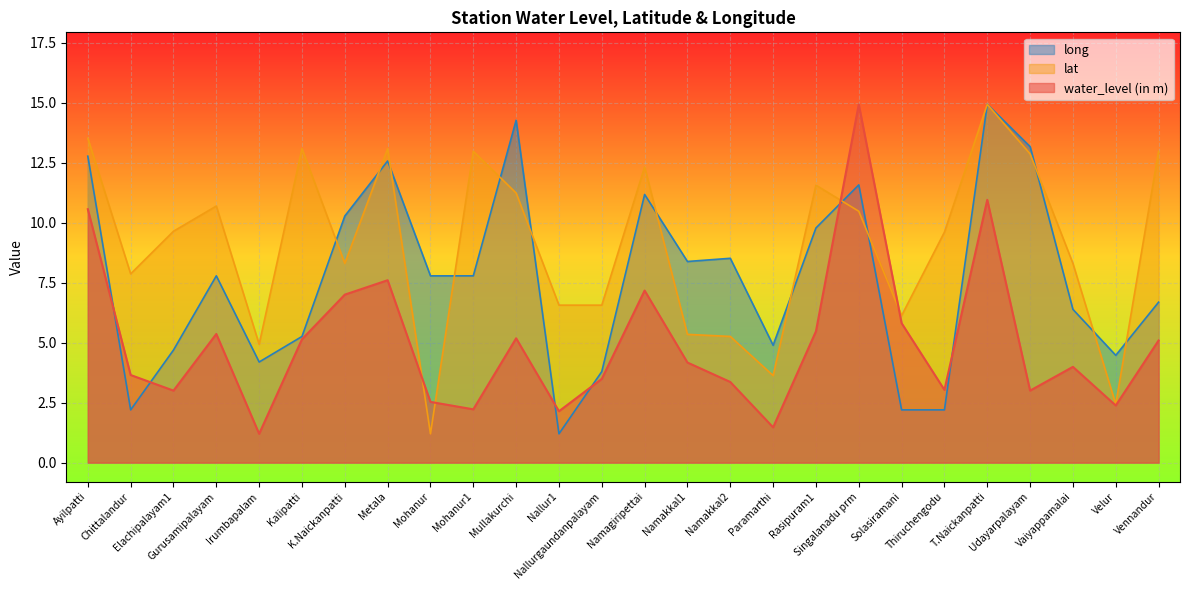

Reading left to right, transcribe all the data shown in this chart.

water_level (in m): Ayilpatti=10.6	Chittalandur=3.6	Elachipalayam1=3.0	Gurusamipalayam=5.4	Irumbapalam=1.2	Kalipatti=5.1	K.Naickanpatti=7.0	Metala=7.6	Mohanur=2.5	Mohanur1=2.2	Mullakurchi=5.2	Nallur1=2.1	Nallurgaundanpalayam=3.5	Namagiripettai=7.2	Namakkal1=4.2	Namakkal2=3.4	Paramarthi=1.5	Rasipuram1=5.5	Singalanadu prm=14.9	Solasiramani=5.8	Thiruchengodu=3.0	T.Naickanpatti=10.9	Udayarpalayam=3.0	Vaiyappamalai=4.0	Velur=2.4	Vennandur=5.1
lat: Ayilpatti=13.5	Chittalandur=7.9	Elachipalayam1=9.6	Gurusamipalayam=10.7	Irumbapalam=4.9	Kalipatti=13.1	K.Naickanpatti=8.3	Metala=13.1	Mohanur=1.2	Mohanur1=13.0	Mullakurchi=11.2	Nallur1=6.6	Nallurgaundanpalayam=6.6	Namagiripettai=12.3	Namakkal1=5.3	Namakkal2=5.3	Paramarthi=3.6	Rasipuram1=11.6	Singalanadu prm=10.5	Solasiramani=6.1	Thiruchengodu=9.6	T.Naickanpatti=14.9	Udayarpalayam=12.9	Vaiyappamalai=8.3	Velur=2.4	Vennandur=13.0
long: Ayilpatti=12.8	Chittalandur=2.2	Elachipalayam1=4.7	Gurusamipalayam=7.8	Irumbapalam=4.2	Kalipatti=5.3	K.Naickanpatti=10.3	Metala=12.6	Mohanur=7.8	Mohanur1=7.8	Mullakurchi=14.3	Nallur1=1.2	Nallurgaundanpalayam=3.8	Namagiripettai=11.2	Namakkal1=8.4	Namakkal2=8.5	Paramarthi=4.9	Rasipuram1=9.8	Singalanadu prm=11.6	Solasiramani=2.2	Thiruchengodu=2.2	T.Naickanpatti=14.9	Udayarpalayam=13.2	Vaiyappamalai=6.4	Velur=4.5	Vennandur=6.7